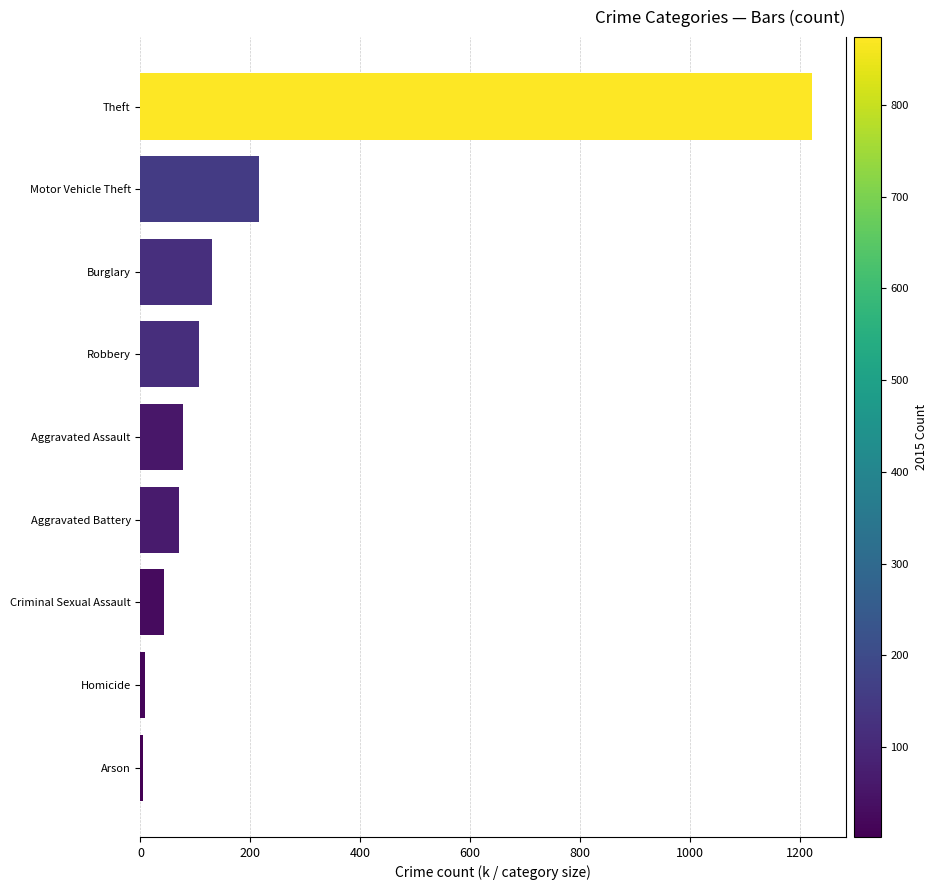

What is the label of the 7th bar from the bottom?

Burglary